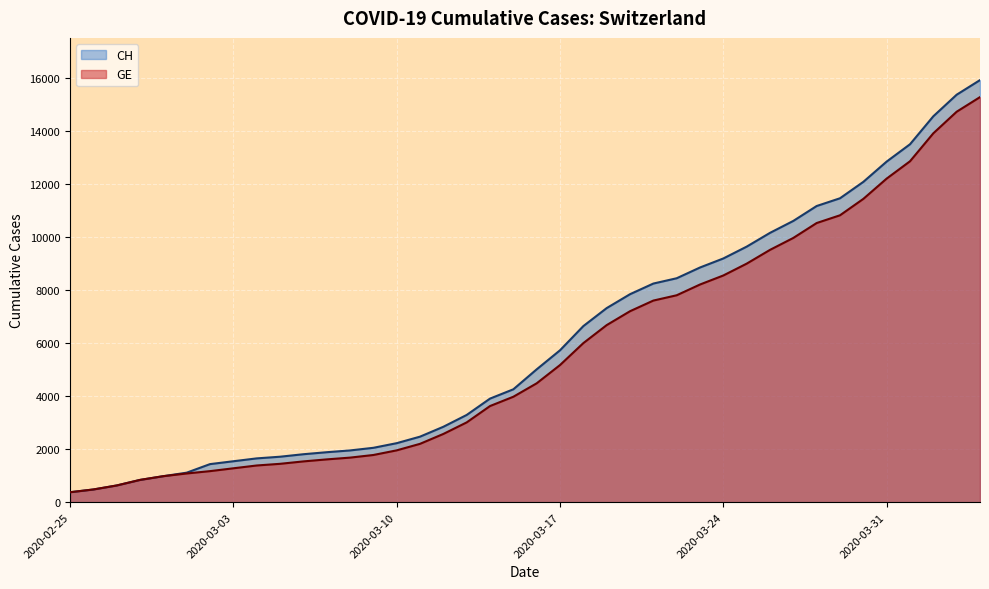

Is it true that CH equals 1002 at 2020-03-02?

False